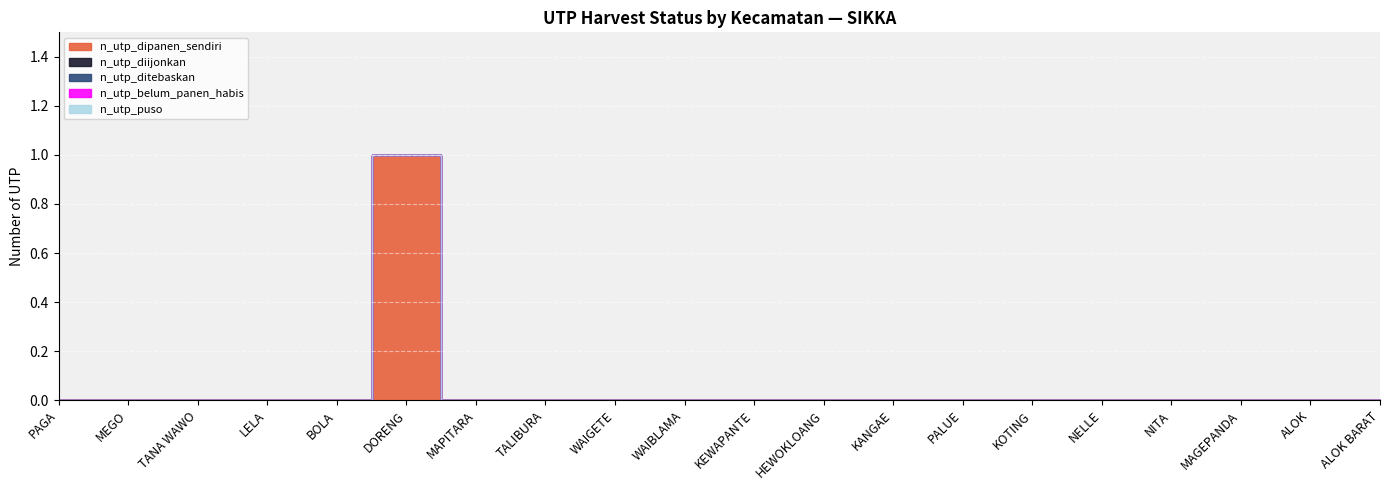

Between LELA and KEWAPANTE, which series saw the biggest shift?

n_utp_dipanen_sendiri